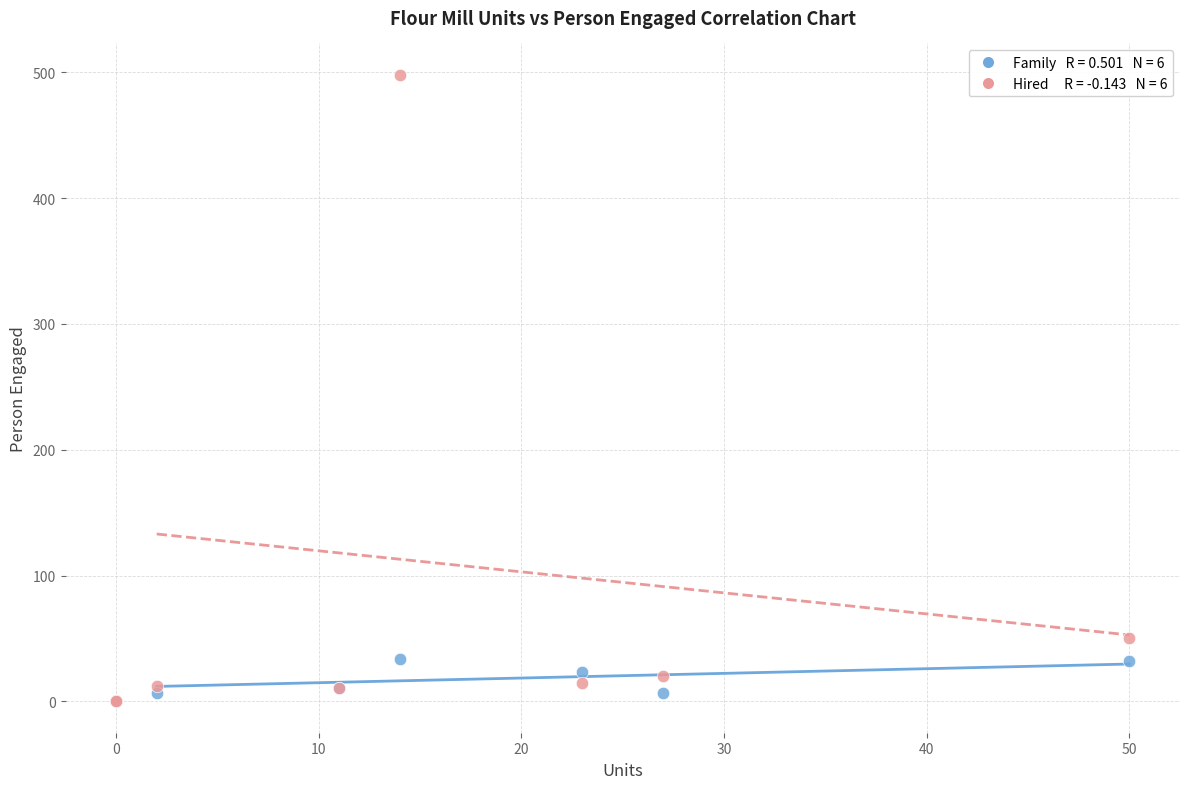

Across all series, what Y value is closest to 249?

50